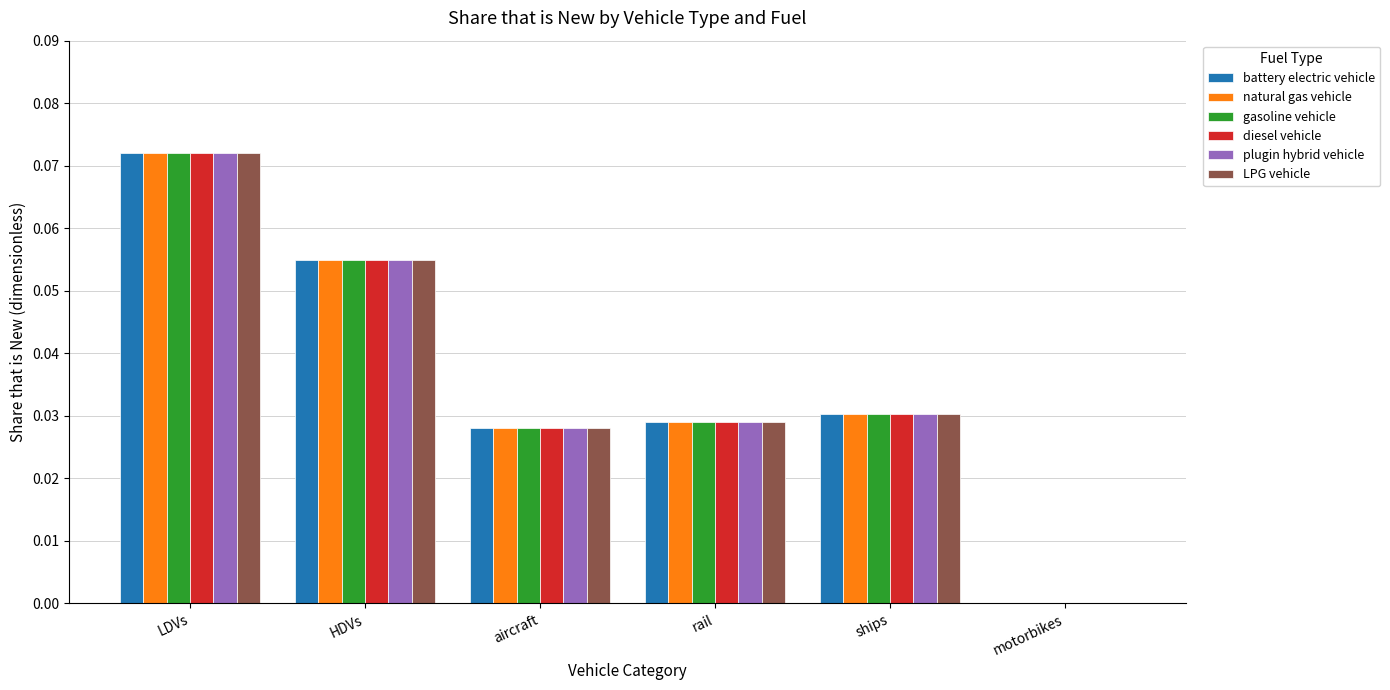

Count the number of categories in the chart.

6